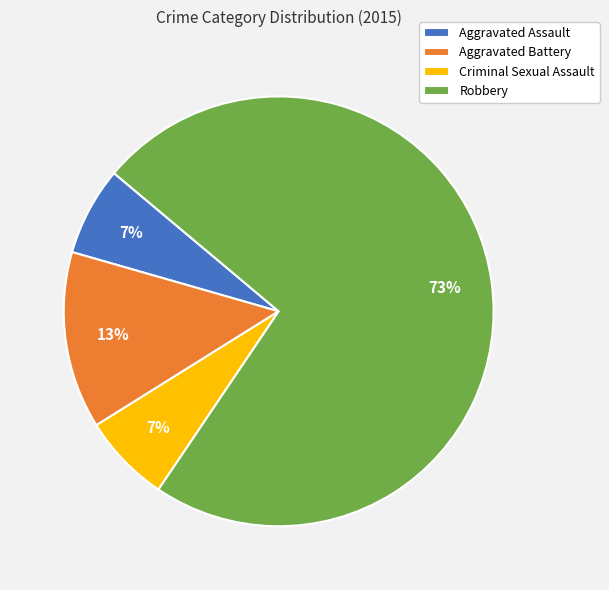

Which slice is the largest?

Robbery